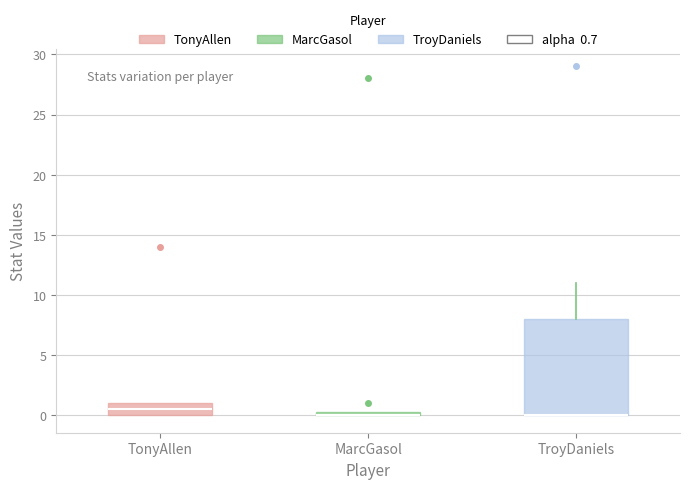

Where is the lower edge of the box for TroyDaniels on the y-axis? The values are not printed on the chart, so give them approximately, as read against the axis.

0.0